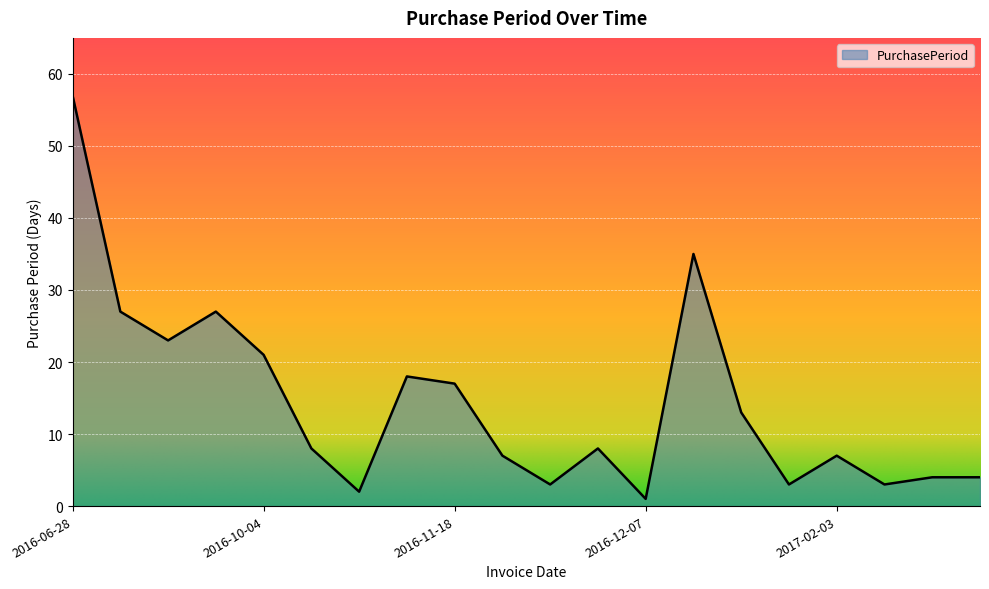

What is the difference between the maximum and minimum values?

56